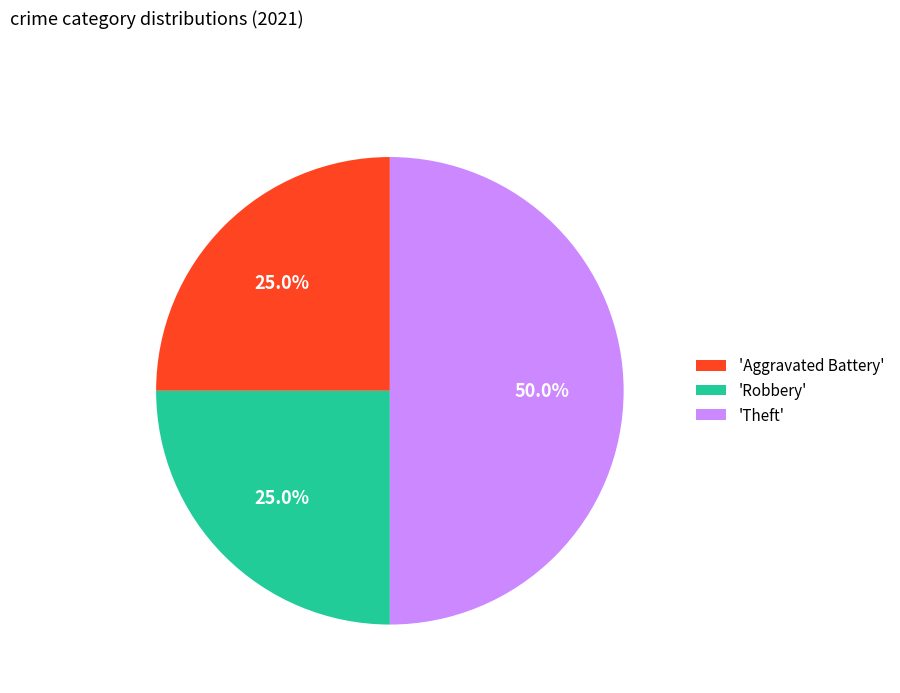

Is 'Robbery' the majority of the pie?

No